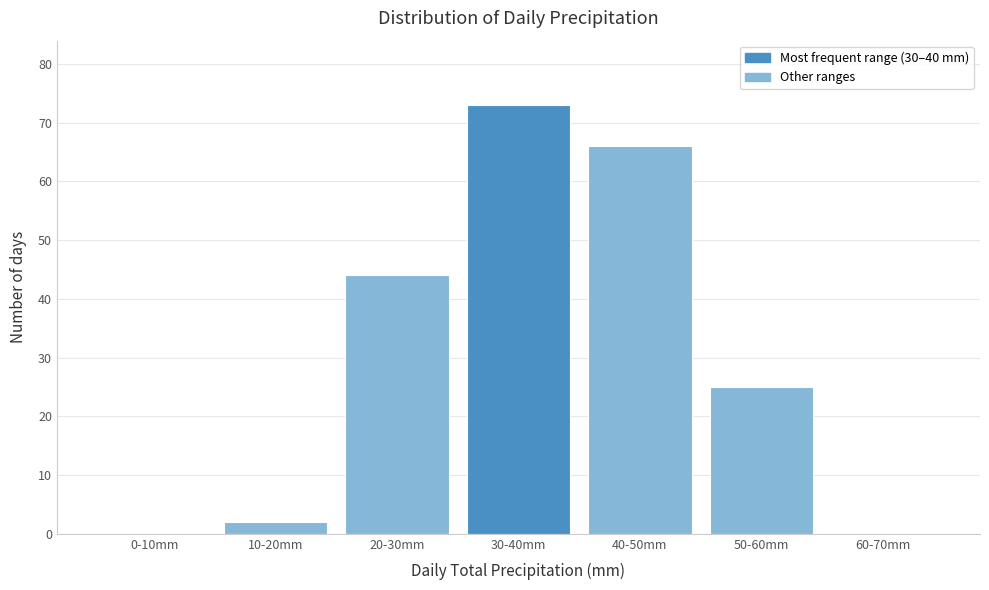

Reading right to left, what are all the values shown in this chart?

60-70mm=0	50-60mm=25	40-50mm=66	30-40mm=73	20-30mm=44	10-20mm=2	0-10mm=0